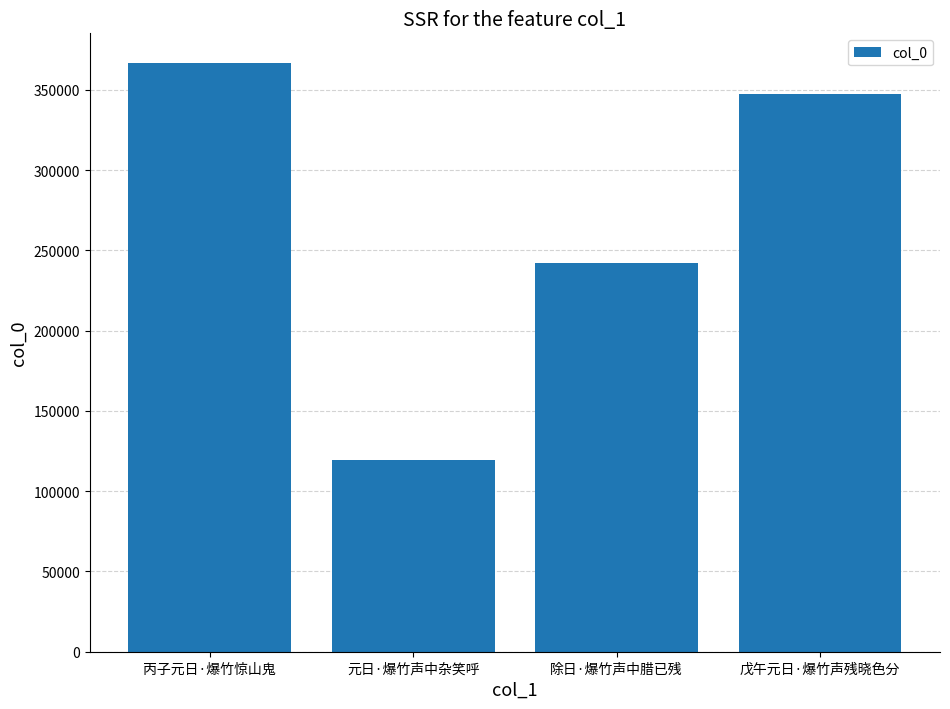

Approximately how many times larger is the value at 元日·爆竹声中杂笑呼 compared to 除日·爆竹声中腊已残?

0.5